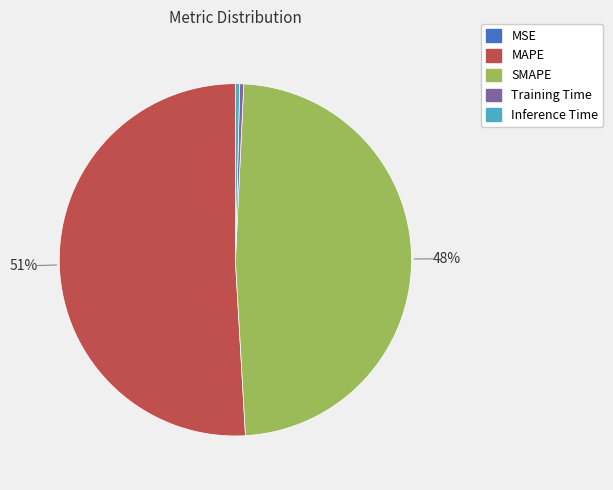

Between MAPE and Inference Time, which is larger?

MAPE